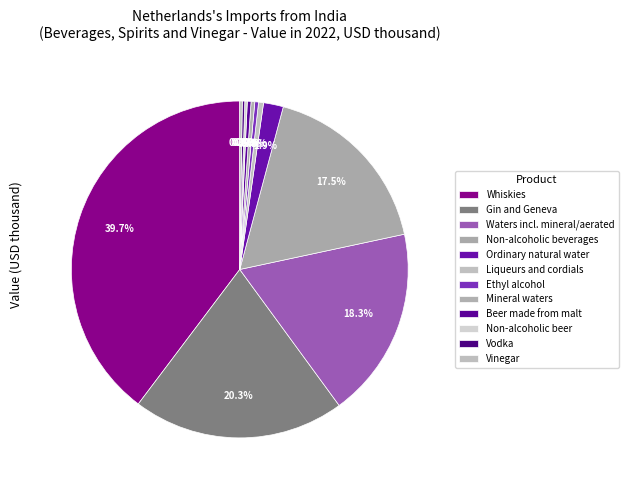

Does Vodka account for over 50% of the chart?

No